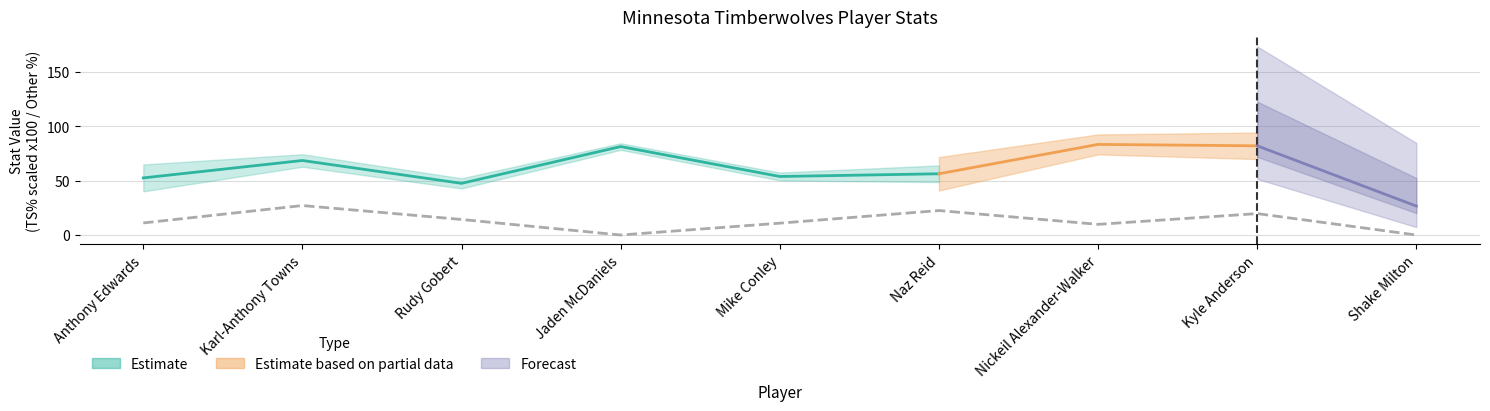

What is the sum of all Assist Percentage values?

126.1